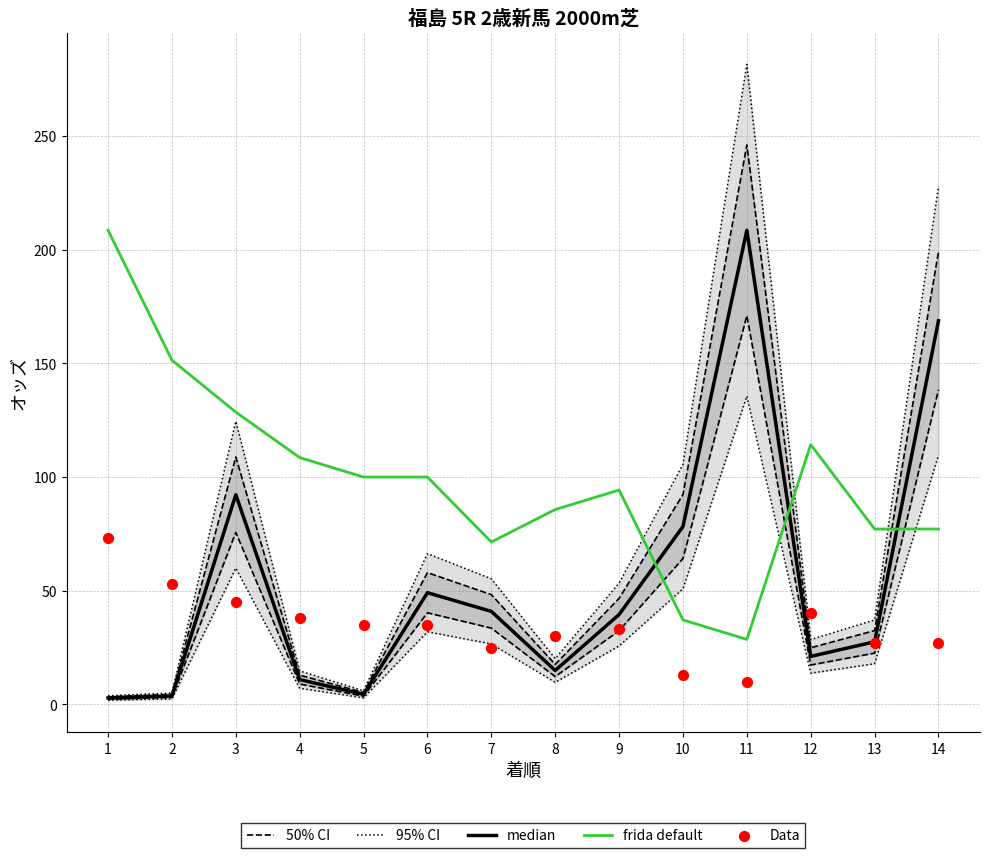

What are all the series names shown in the legend?

50% CI, 95% CI, median, frida default, Data